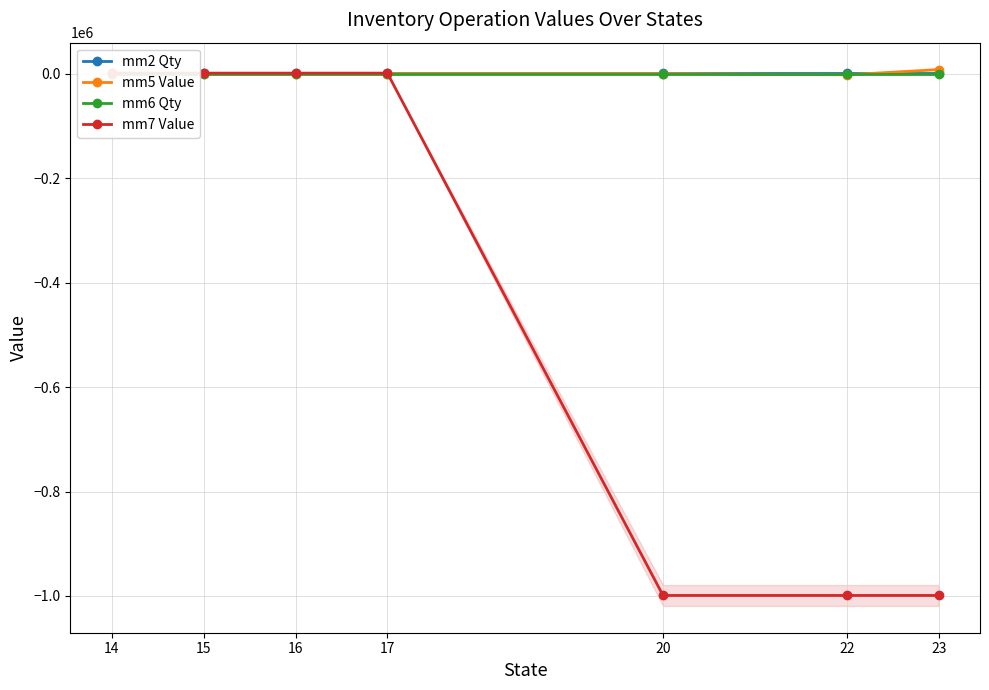

What is the spread (max minus min) of values at 23?

1006817.4